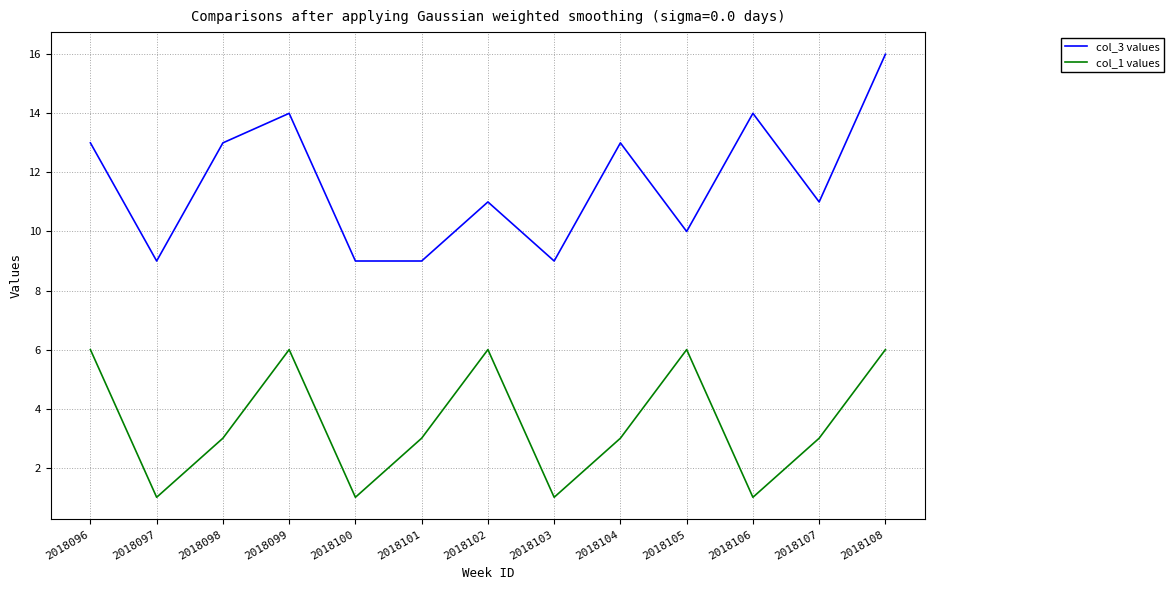

True or false: col_1 values has more than 1 points higher than both neighbors.

True